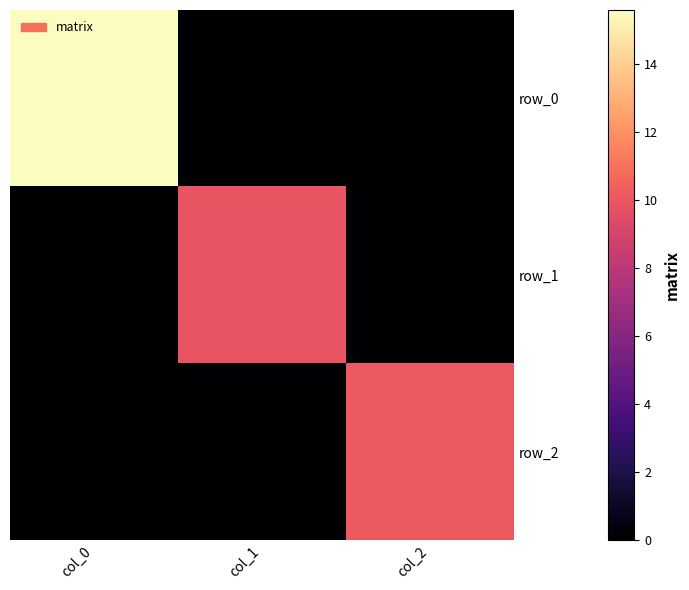

Reading left to right, extract all data points from this chart.

row_0: 15.6	0.0	0.0
row_1: 0.0	9.9	0.0
row_2: 0.0	0.0	10.1